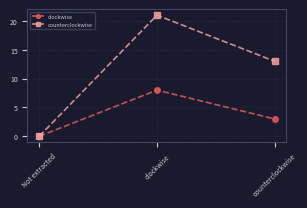

How many data points in counterclockwise are less than 13?

1